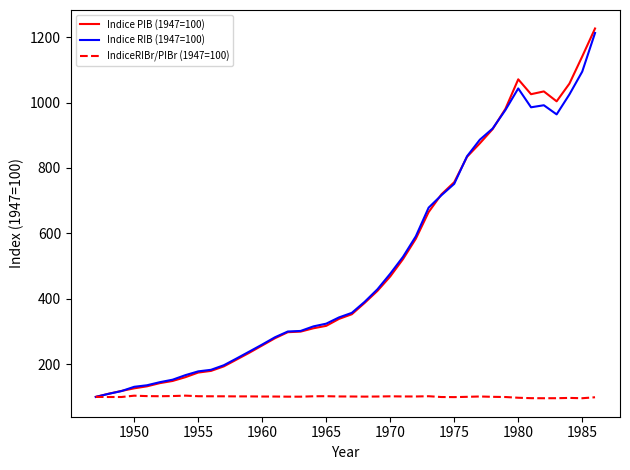

What is the minimum value shown in the chart?

95.9